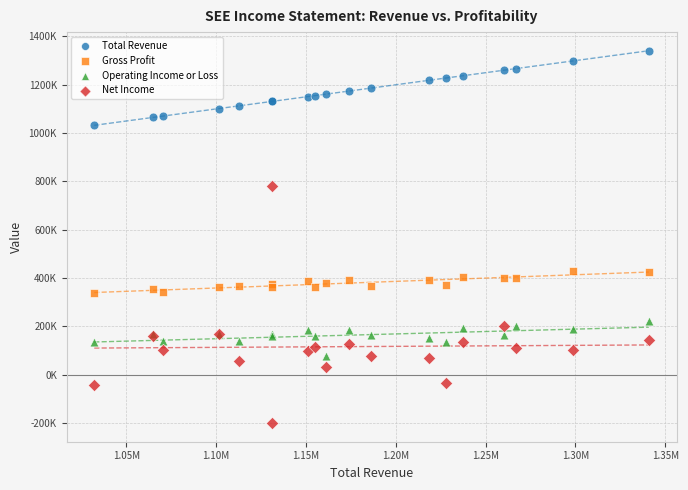

Which series contains the highest Y value?

Total Revenue